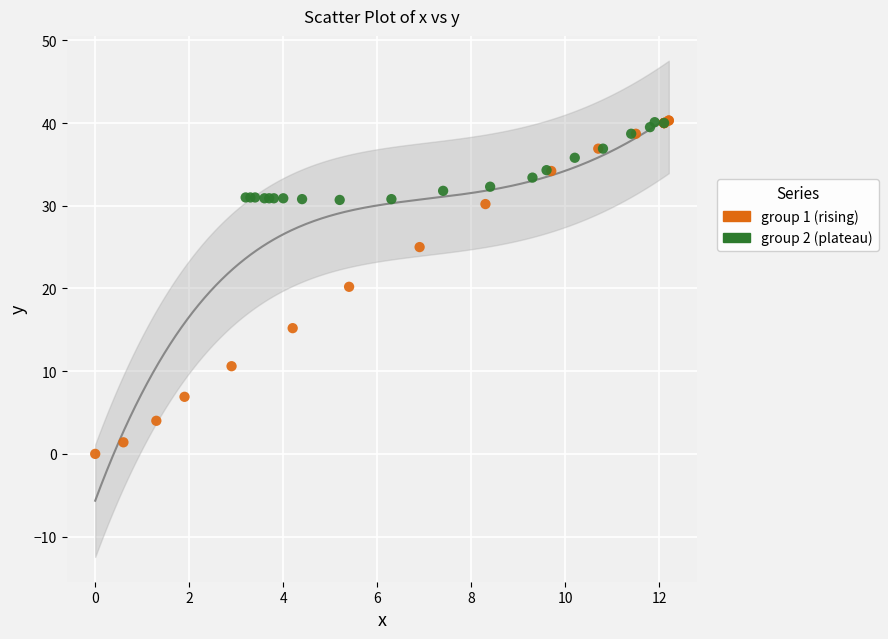

What are all the series names shown in the legend?

group 1 (rising), group 2 (plateau)